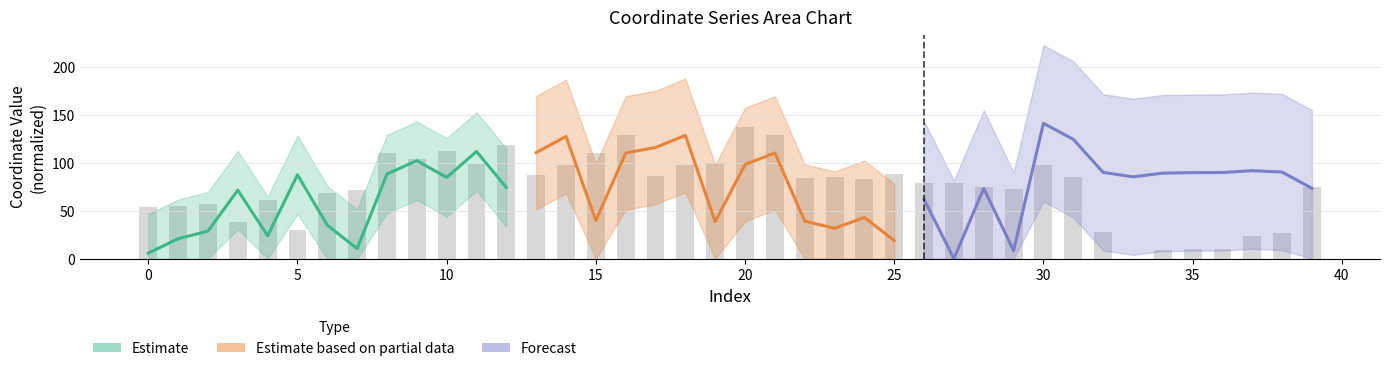

Which label corresponds to the largest value in the chart?

20